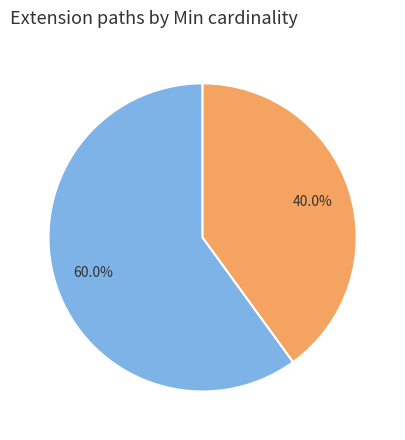

Does any single category account for the majority?

Yes